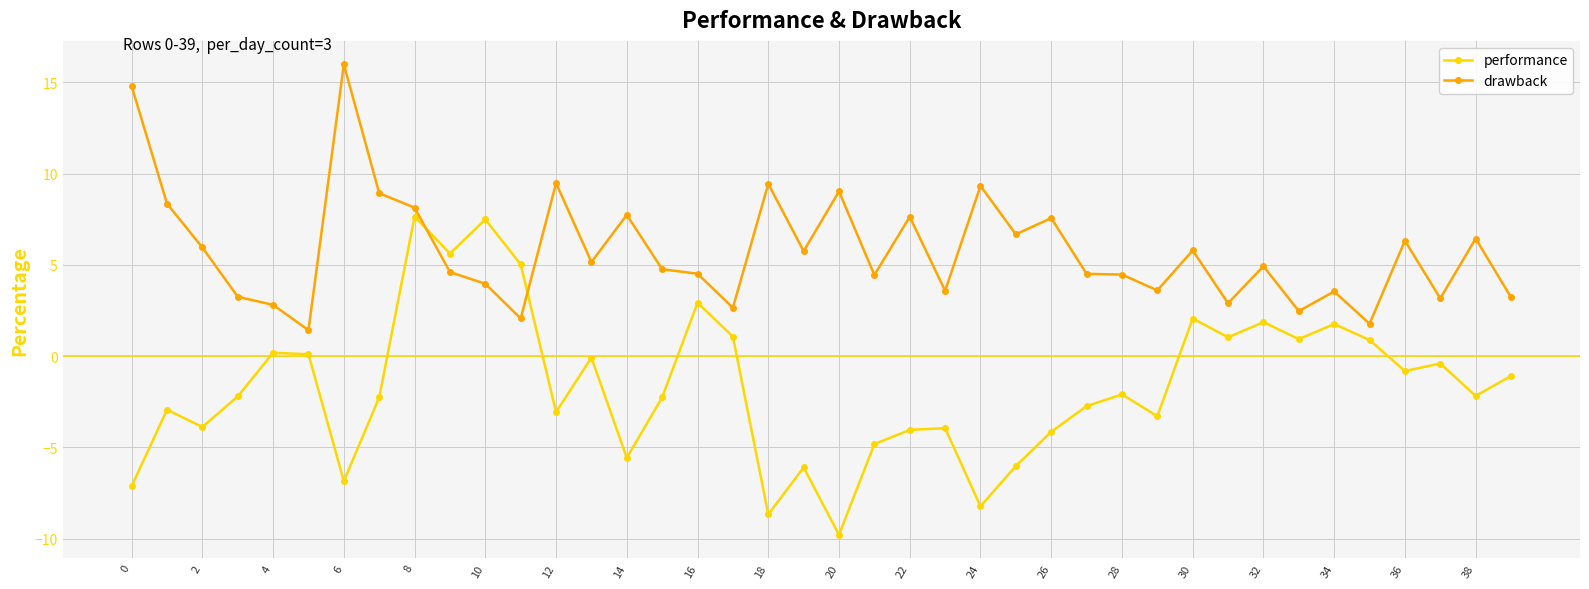

Rank the series by their average value, from lowest to highest.

performance, drawback